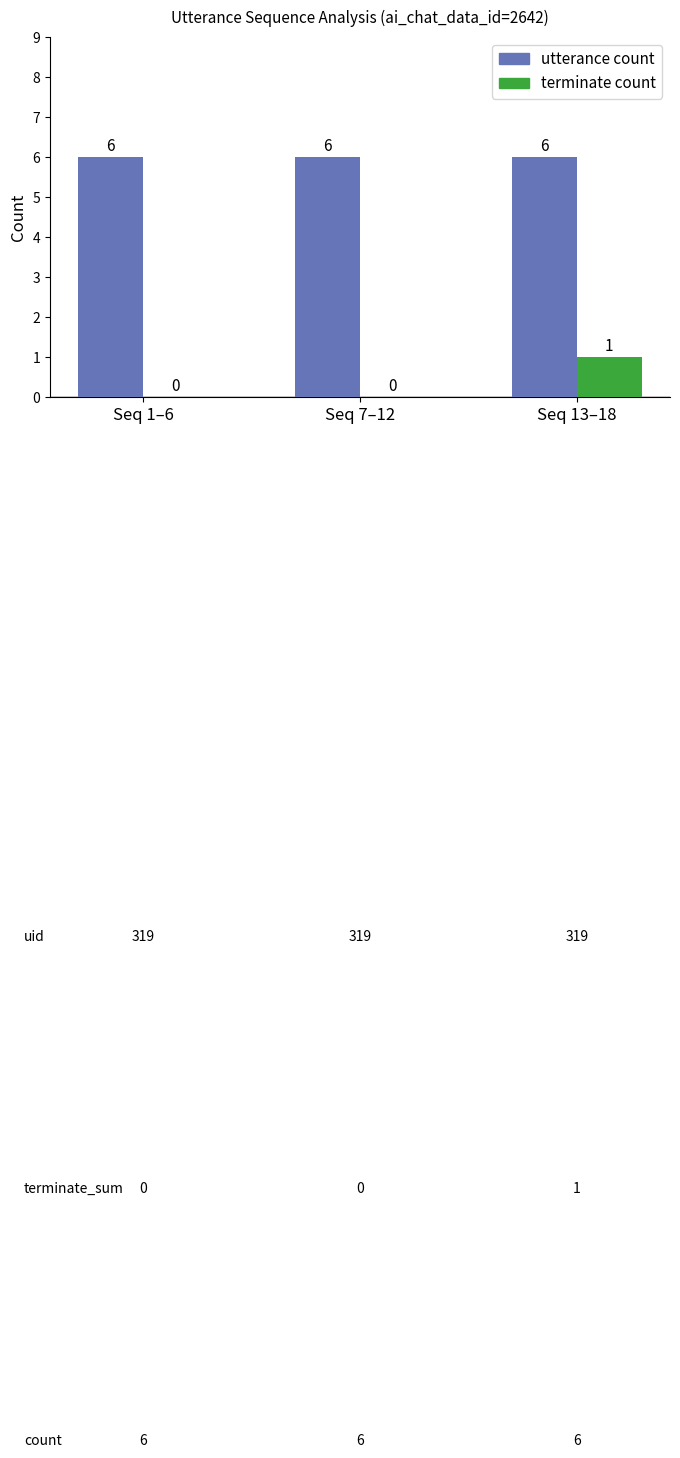

Which series changed the most between Seq 7–12 and Seq 13–18?

terminate count